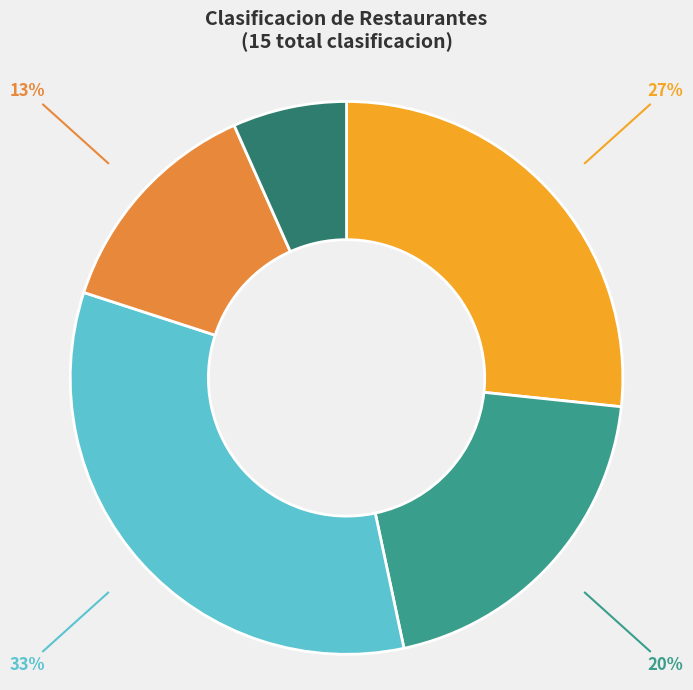

Rank the categories by value from highest to lowest.

Restaurante C, Restaurante A, Restaurante B, Restaurante D, Restaurante E